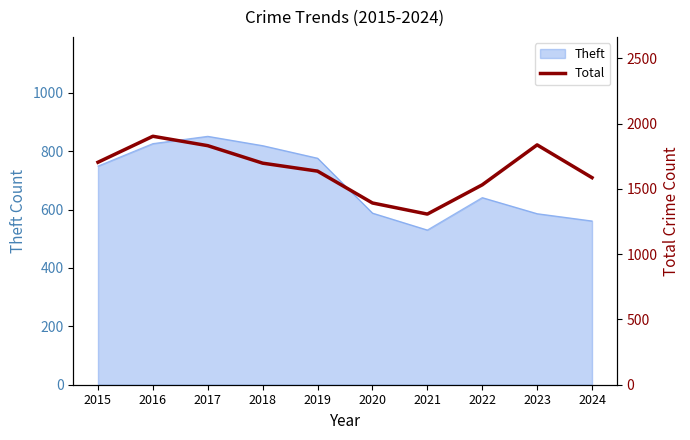

Rank the categories by value from lowest to highest.

2021, 2020, 2022, 2024, 2019, 2018, 2015, 2017, 2023, 2016